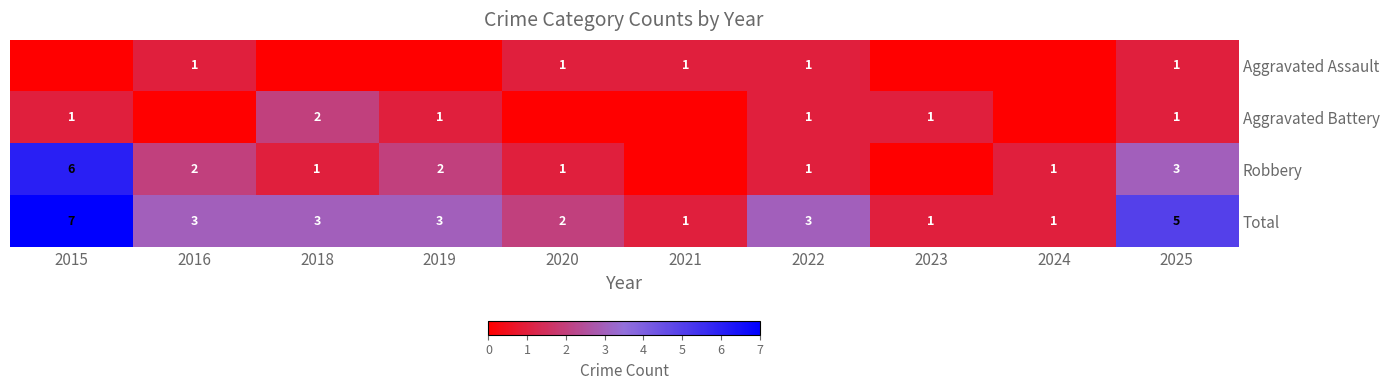

Which has a higher value, 2025 or 2020?

2025